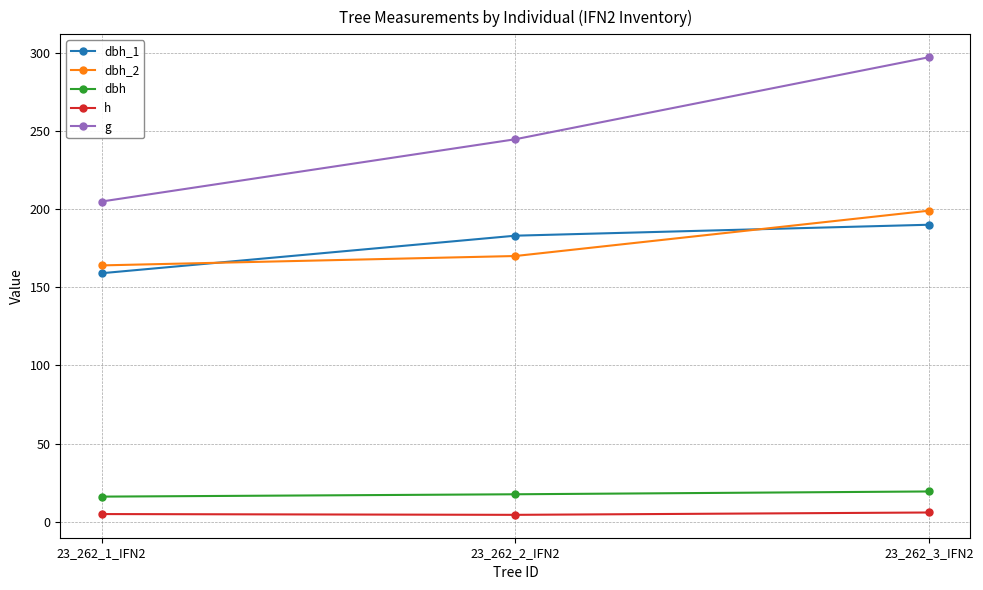

Rank the series at 23_262_2_IFN2 from lowest to highest value.

h, dbh, dbh_2, dbh_1, g